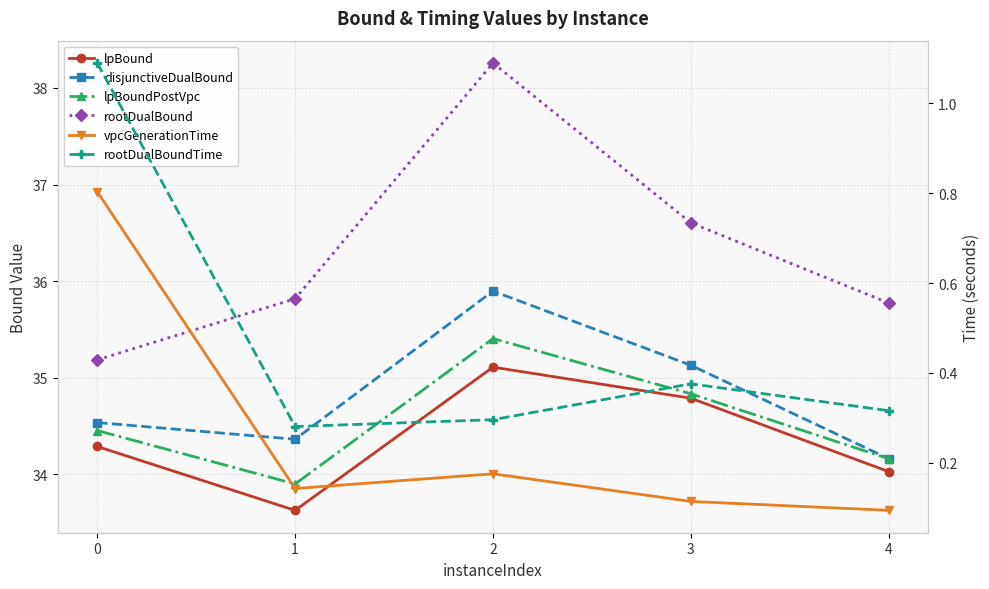

What is the spread (max minus min) of values at 4?

35.7